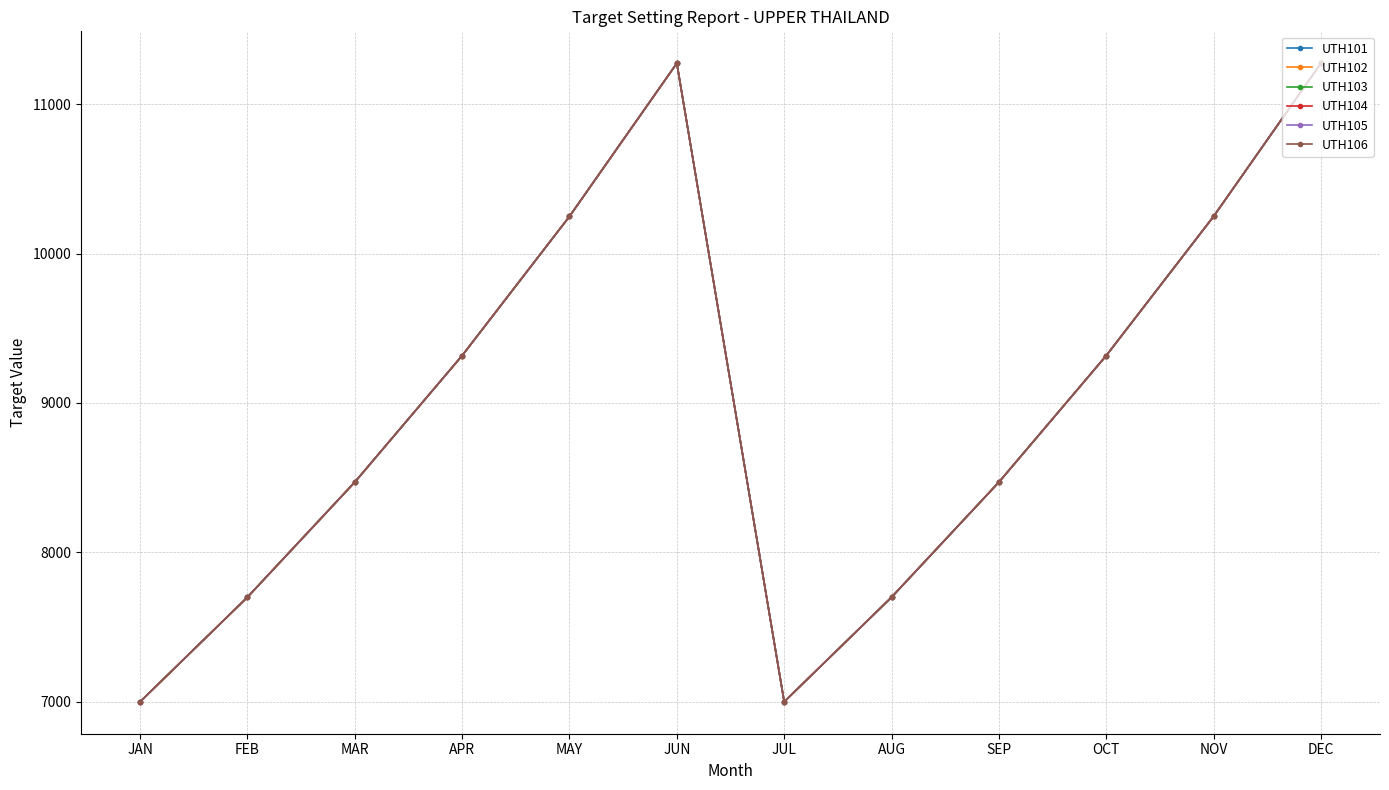

Does the chart display data point markers on the line(s)?

Yes